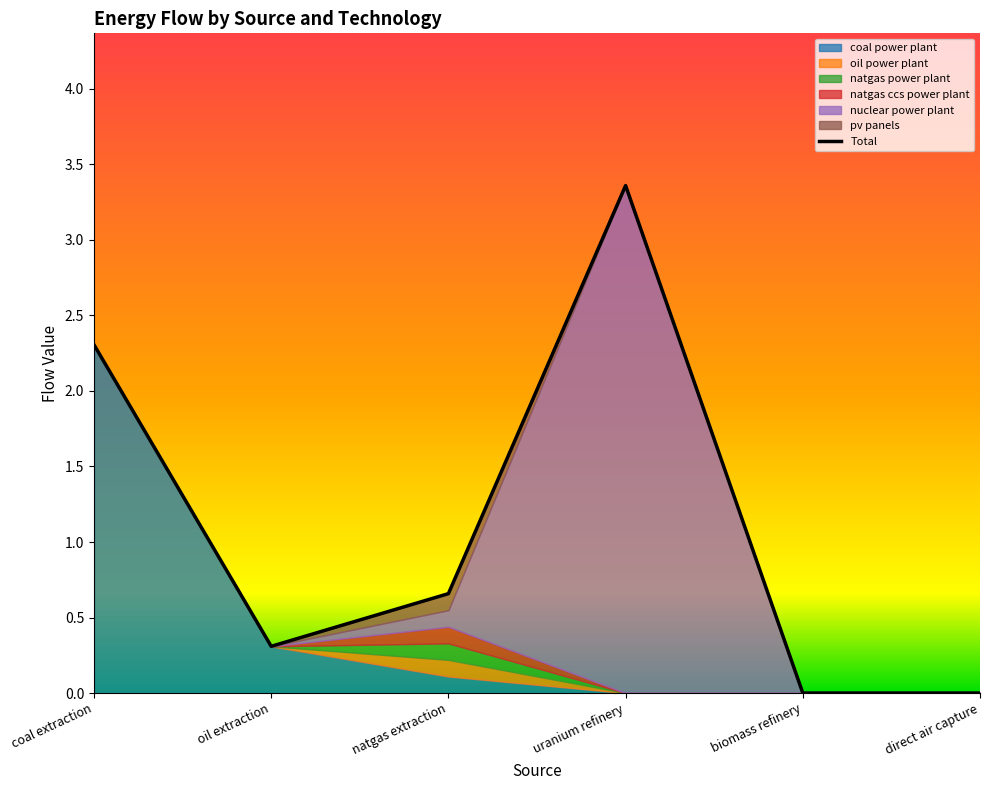

How many interior local peaks does the pv panels series have?

1